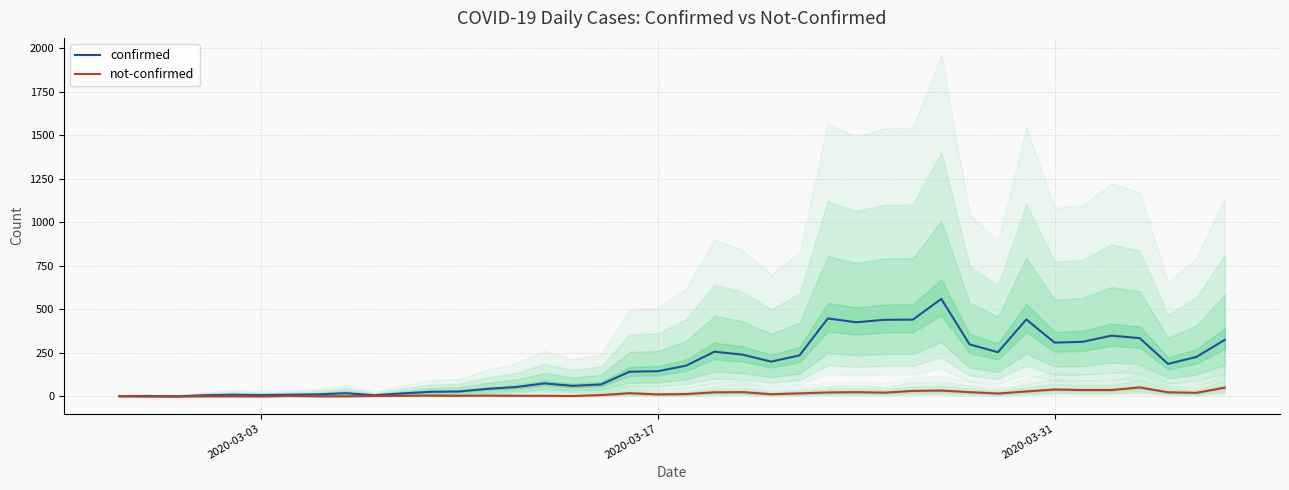

How many distinct data groups are displayed?

2